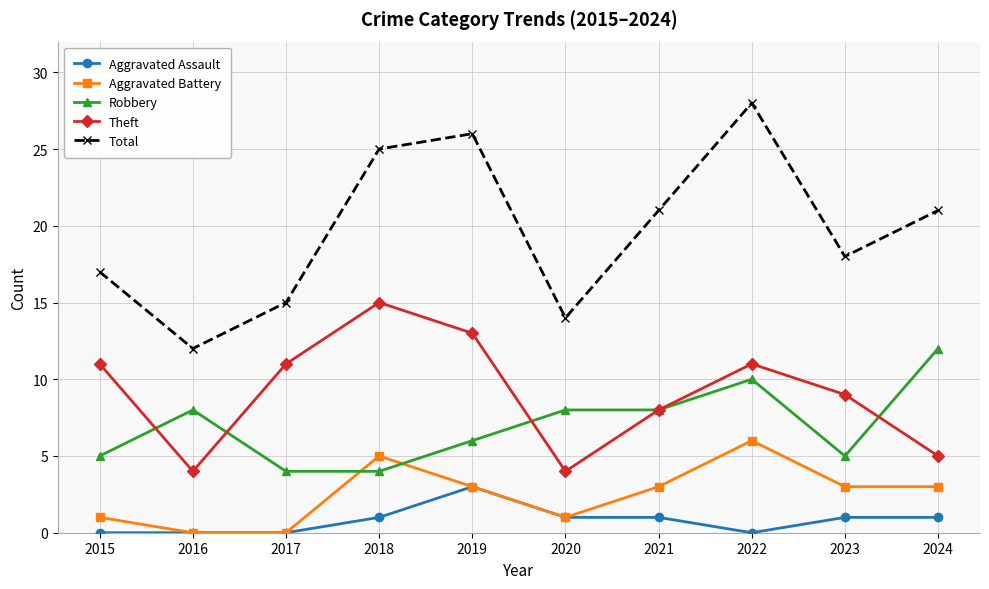

Reading left to right, transcribe all the data shown in this chart.

Aggravated Assault: 2015=0	2016=0	2017=0	2018=1	2019=3	2020=1	2021=1	2022=0	2023=1	2024=1
Aggravated Battery: 2015=1	2016=0	2017=0	2018=5	2019=3	2020=1	2021=3	2022=6	2023=3	2024=3
Robbery: 2015=5	2016=8	2017=4	2018=4	2019=6	2020=8	2021=8	2022=10	2023=5	2024=12
Theft: 2015=11	2016=4	2017=11	2018=15	2019=13	2020=4	2021=8	2022=11	2023=9	2024=5
Total: 2015=17	2016=12	2017=15	2018=25	2019=26	2020=14	2021=21	2022=28	2023=18	2024=21